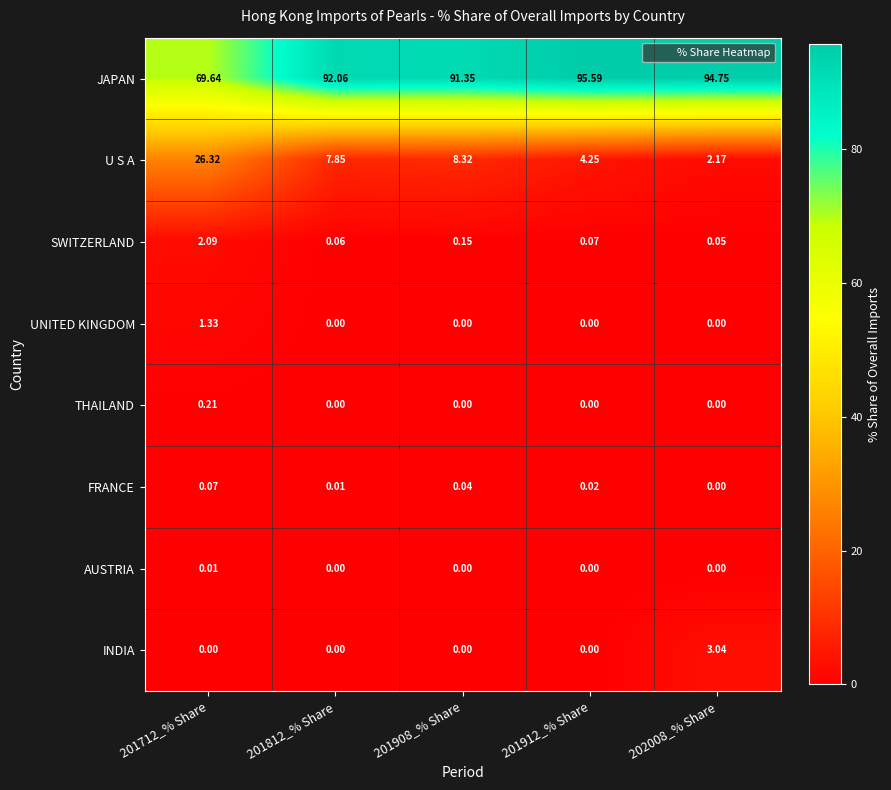

Which series has the largest range (max minus min)?

JAPAN